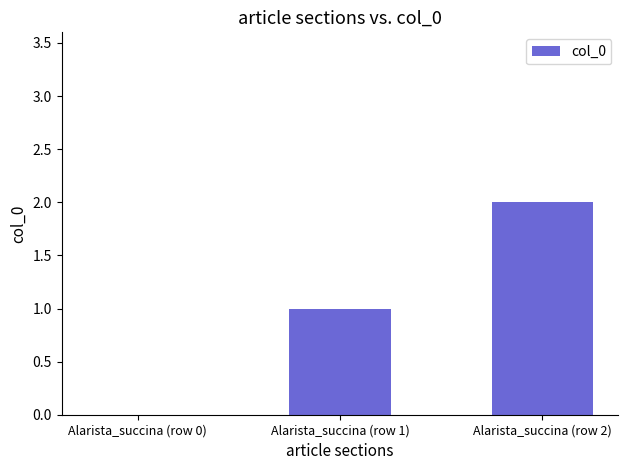

Reading left to right, list all the values displayed in this chart.

0	1	2